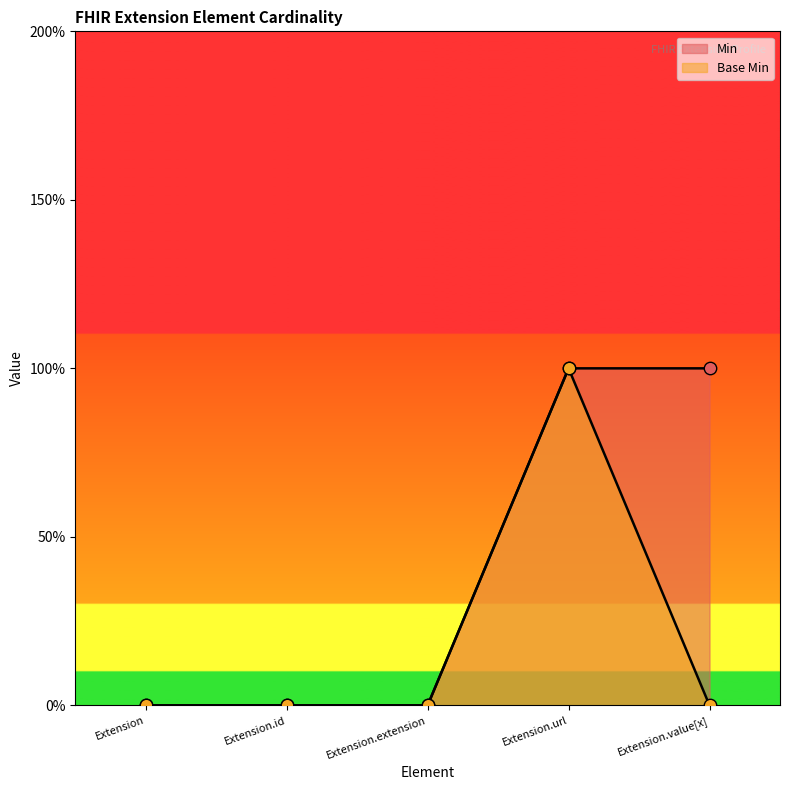

Which series has the largest total across all categories?

Min